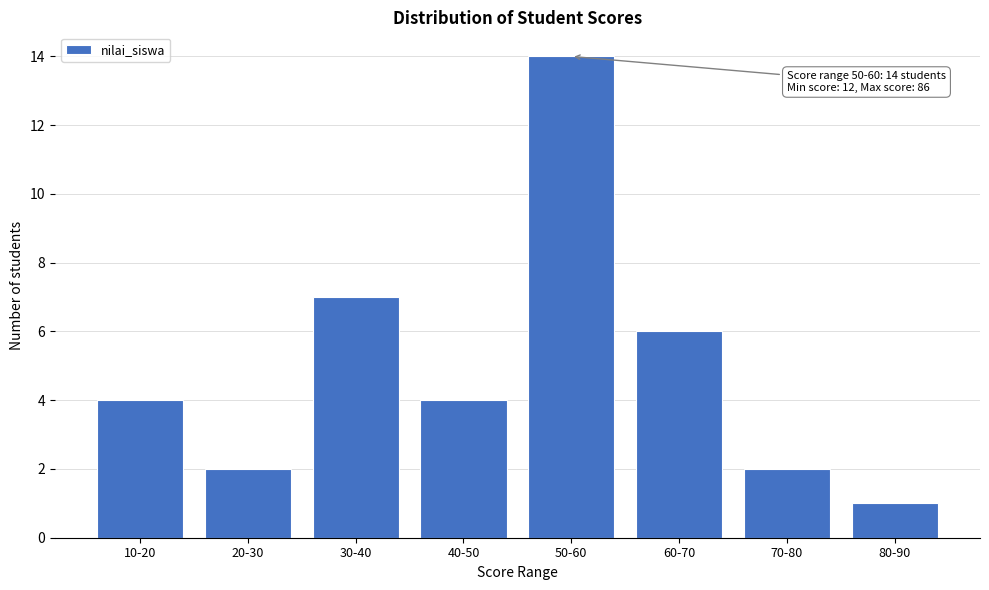

Reading left to right, list all the values displayed in this chart.

4	2	7	4	14	6	2	1